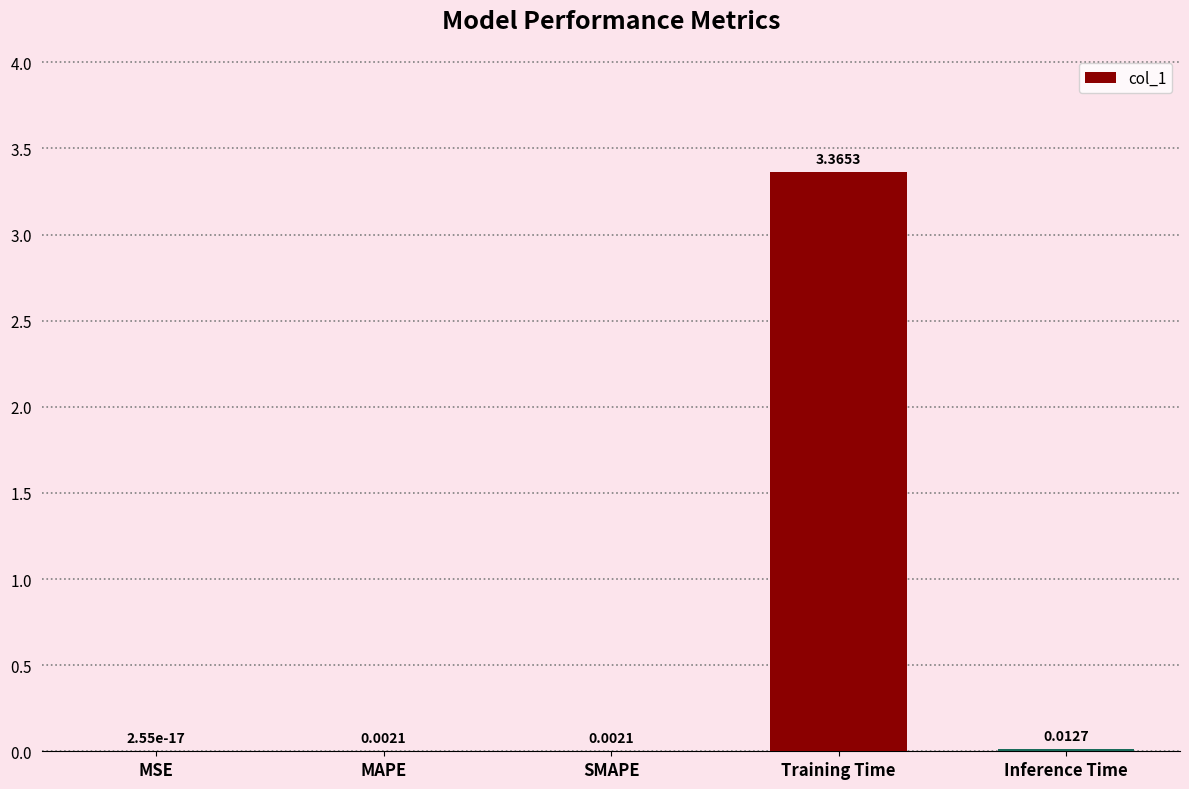

Which has a higher value, Training Time or SMAPE?

Training Time